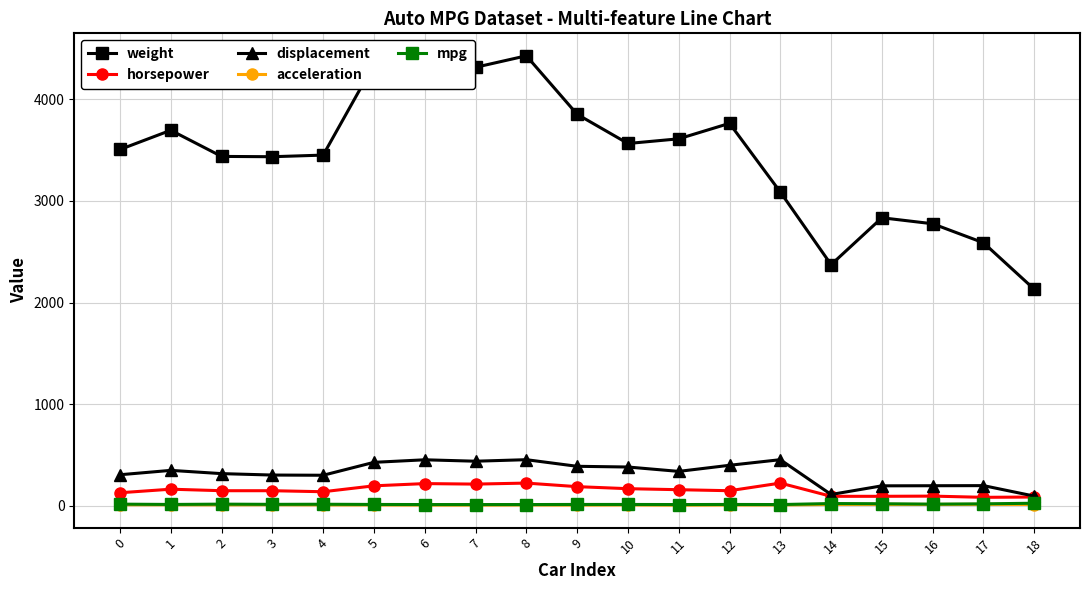

True or false: mpg has more than 0 interior local peaks.

True